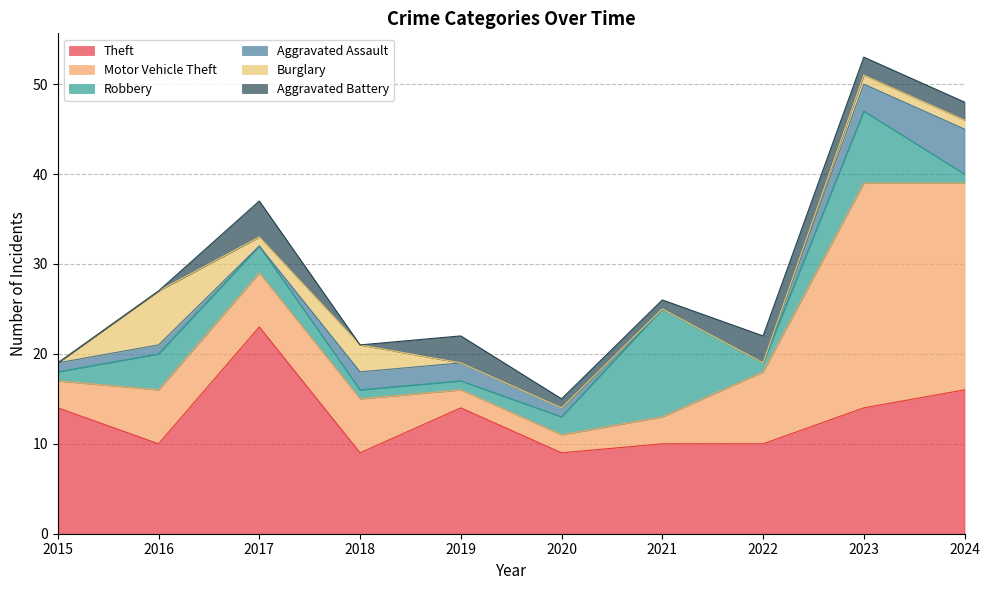

At which label does Robbery reach its peak?

2021